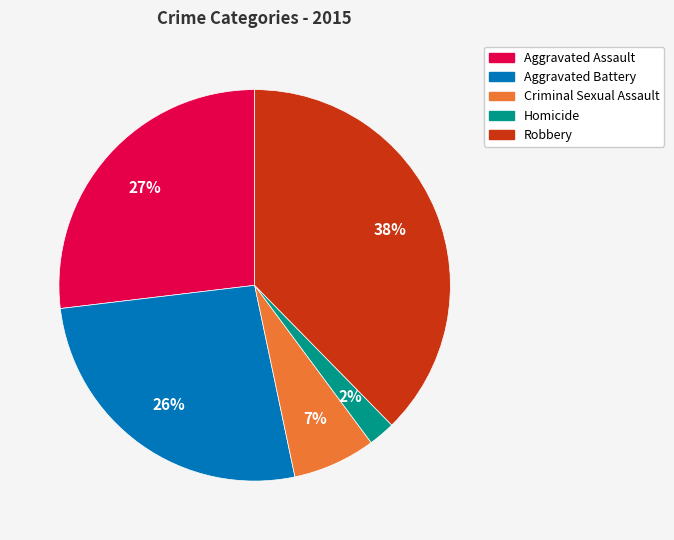

True or false: Robbery accounts for 38% of the total.

True